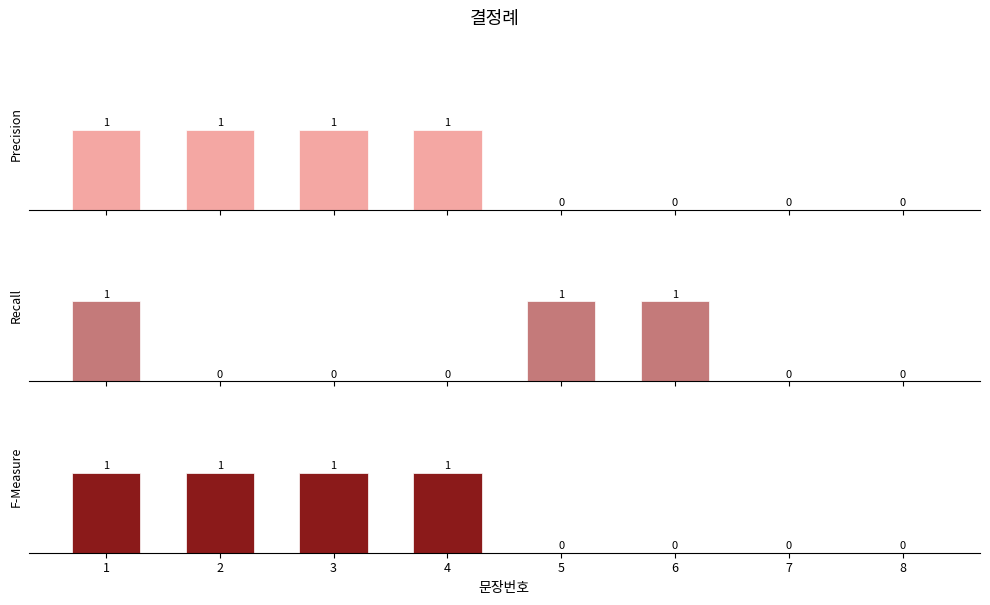

Which series has the largest total across all categories?

Precision